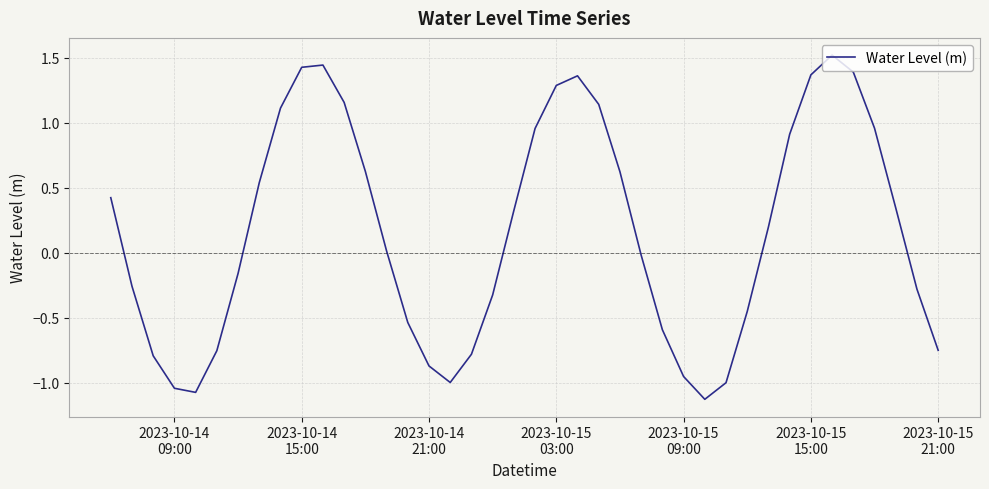

What is the greatest value displayed?

1.5